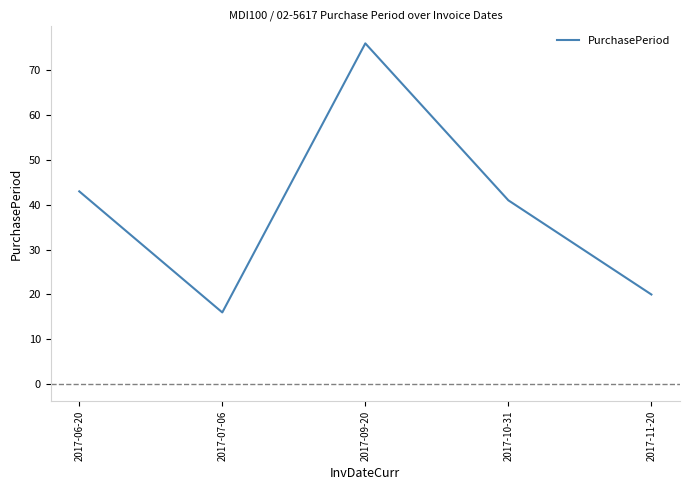

Where is the first local minimum?

2017-07-06